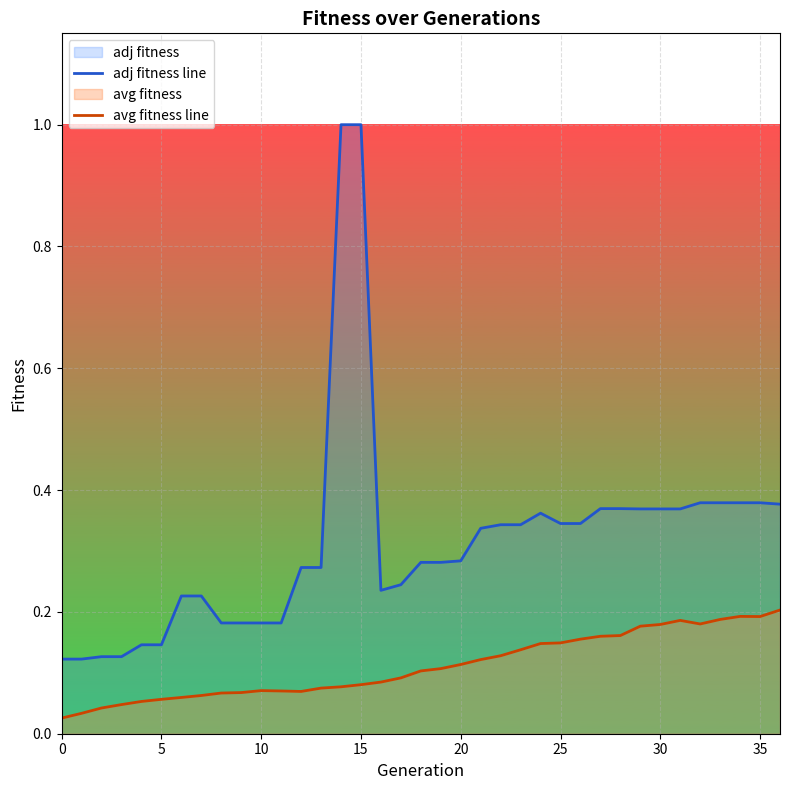

The value of adj fitness line at 18 is 0.2. True or false?

False